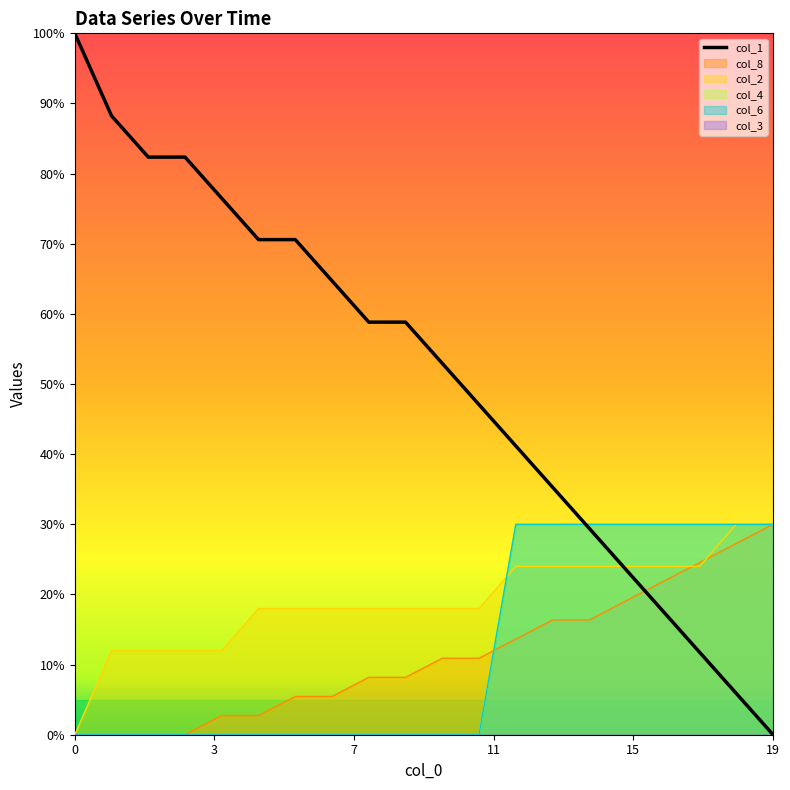

Reading left to right, list all the values displayed in this chart.

1.0	0.9	0.8	0.8	0.8	0.7	0.7	0.6	0.6	0.6	0.5	0.5	0.4	0.4	0.3	0.2	0.2	0.1	0.1	0.0